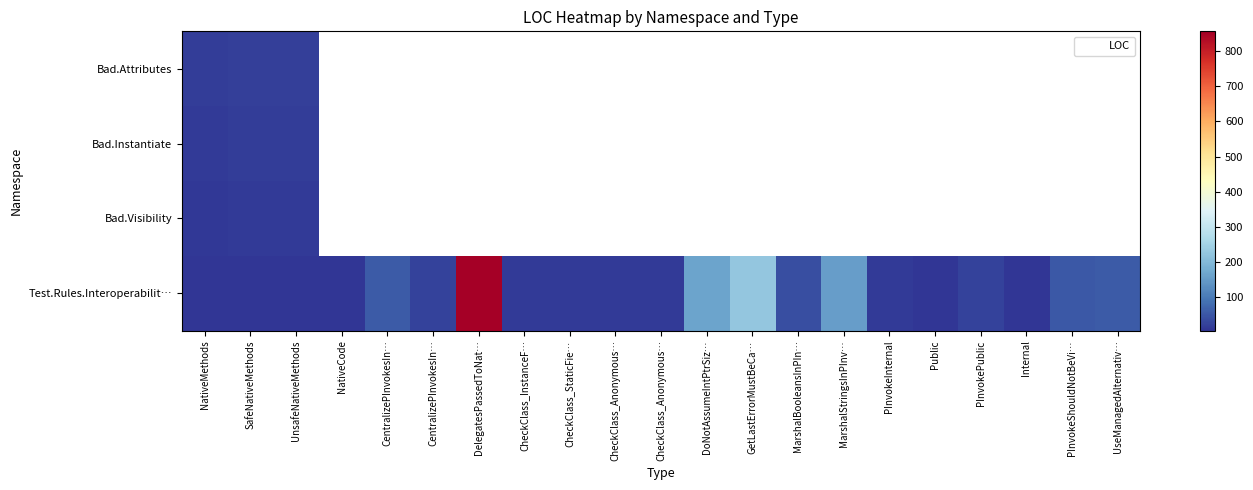

Rank the series by their maximum value, from highest to lowest.

Test.Rules.Interoperabilit…, Bad.Attributes, Bad.Instantiate, Bad.Visibility